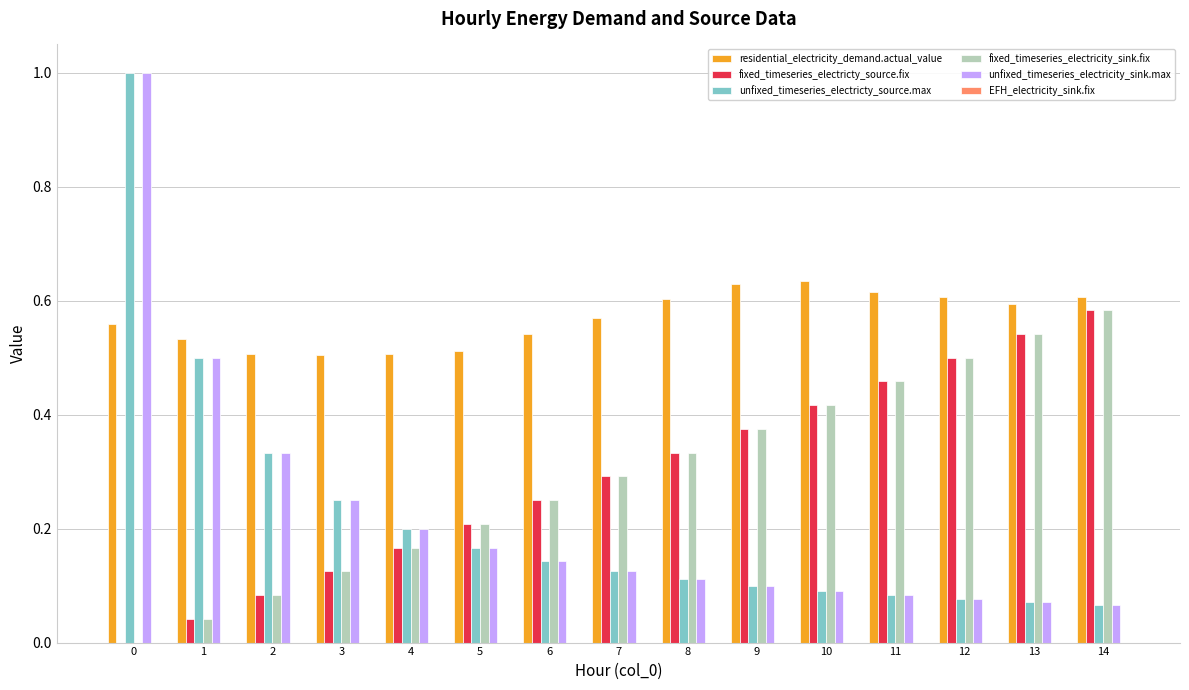

The value of unfixed_timeseries_electricty_source.max at 6 is 0.2. True or false?

False